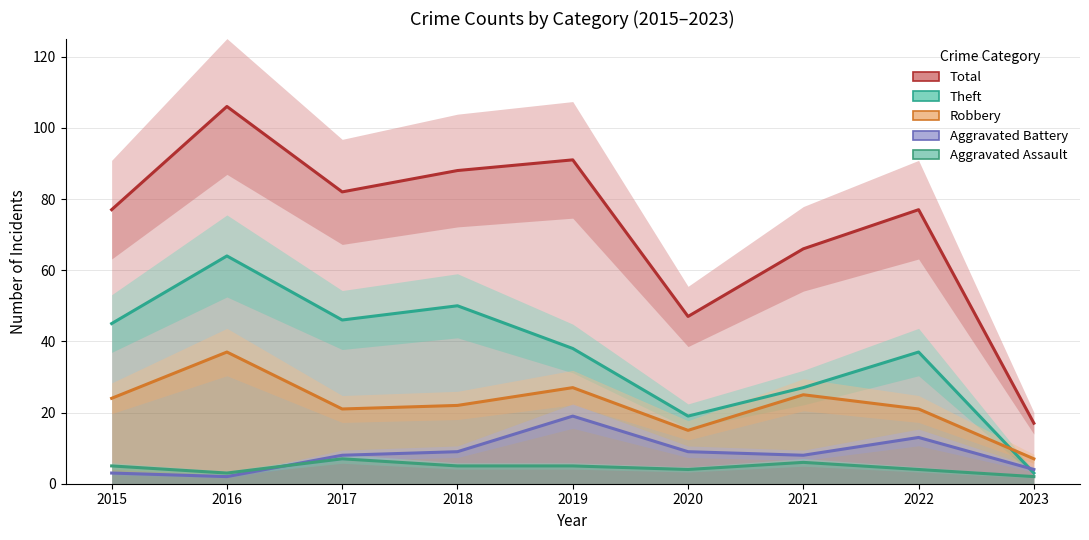

What are all the series names shown in the legend?

Total, Theft, Robbery, Aggravated Battery, Aggravated Assault